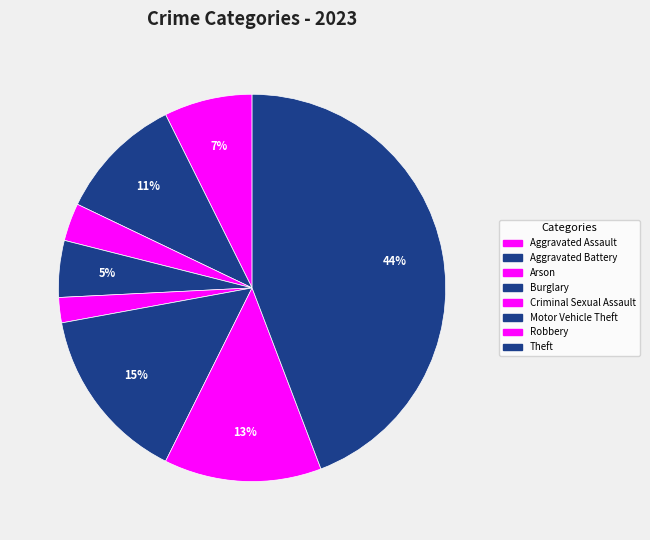

How many segments does this pie chart have?

8